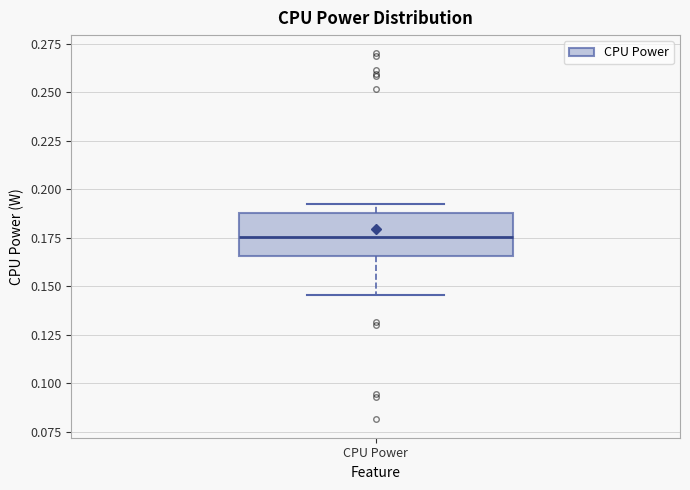

Where is the lower edge of the box for CPU Power on the y-axis? The values are not printed on the chart, so give them approximately, as read against the axis.

0.165